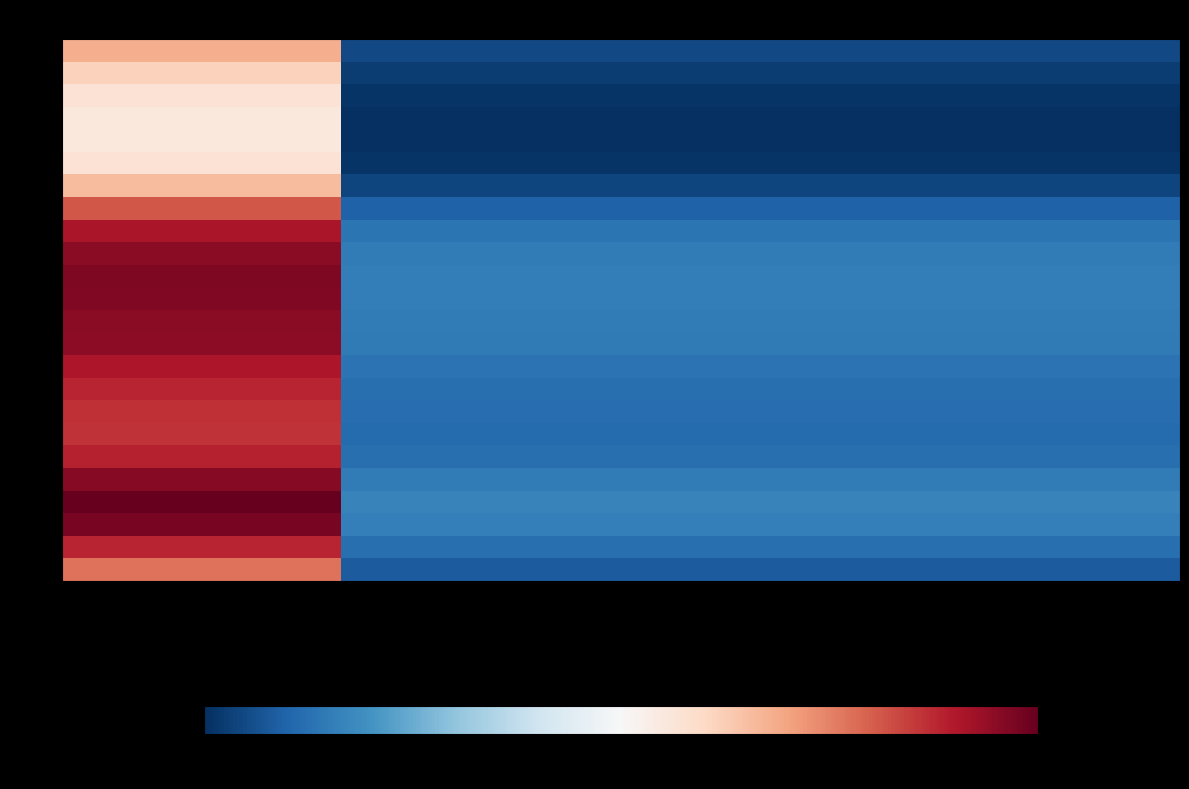

What is the total value across all series at col_0?

6999.2